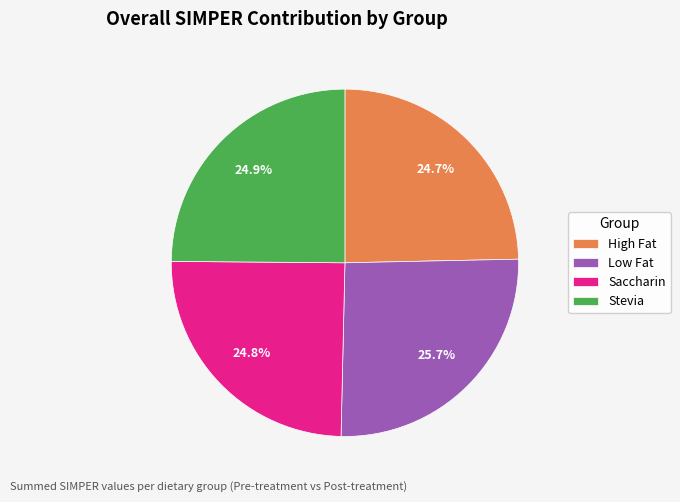

What percentage is NOT represented by High Fat?

75.3%